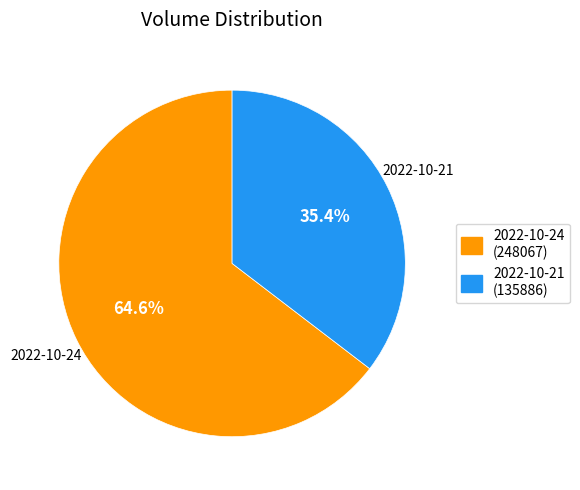

Between 2022-10-24 and 2022-10-21, which is larger?

2022-10-24